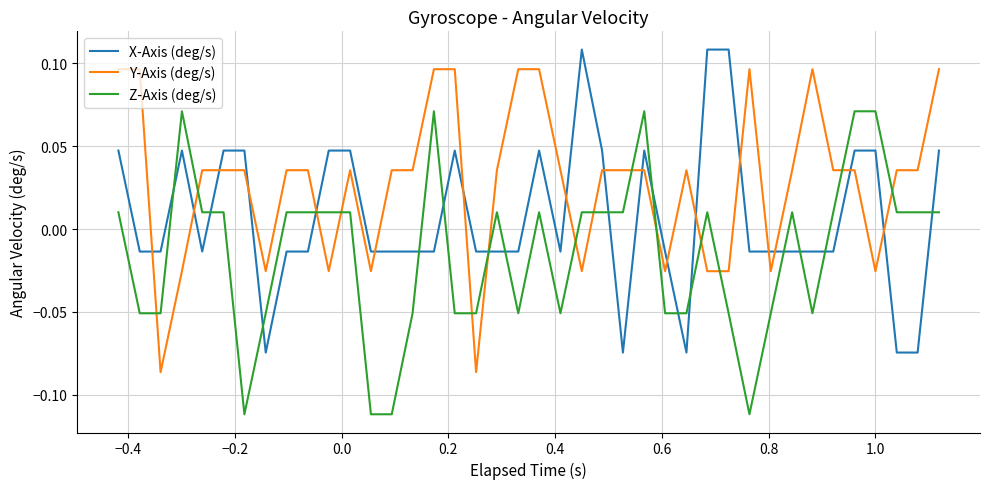

Which series has the largest total across all categories?

Y-Axis (deg/s)